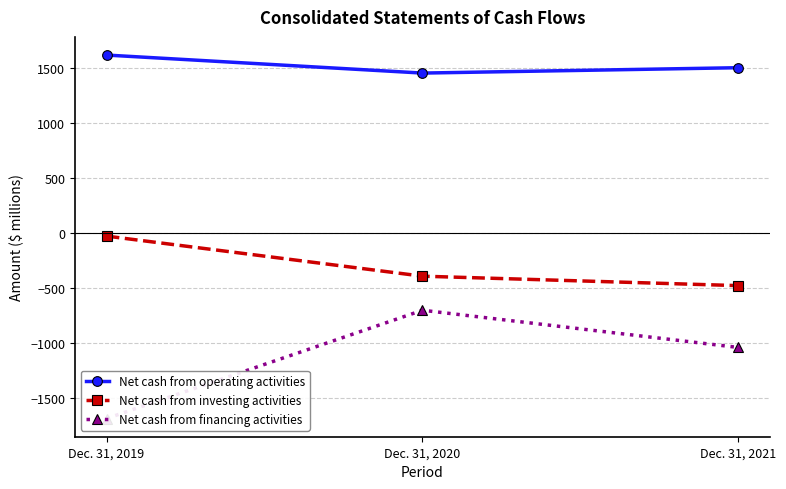

At how many categories does at least one series exceed 637?

3